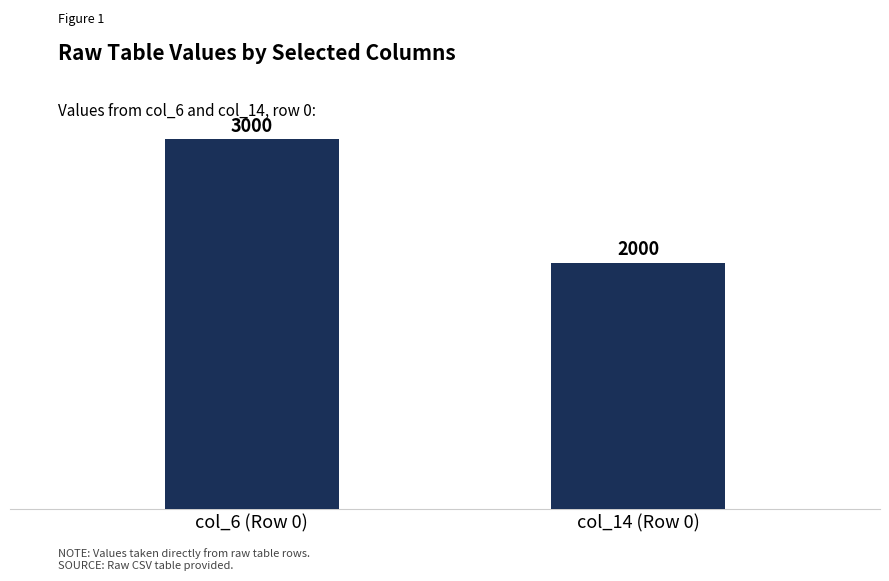

How many bars are there in total?

2